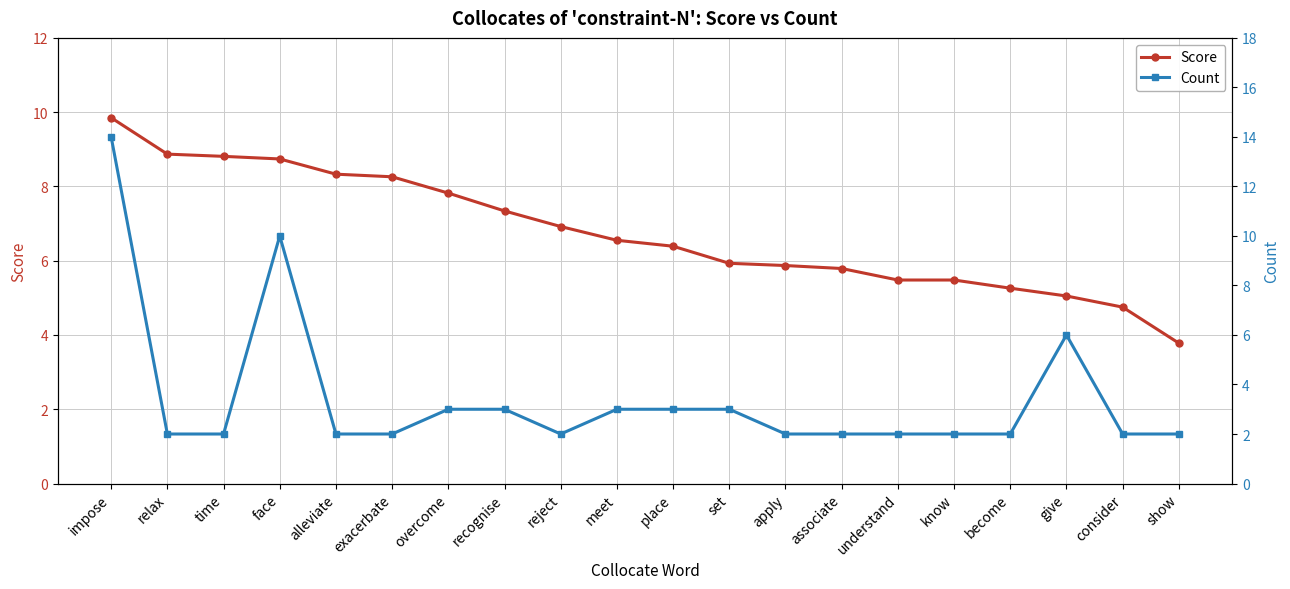

What is the smallest value displayed?

2.0